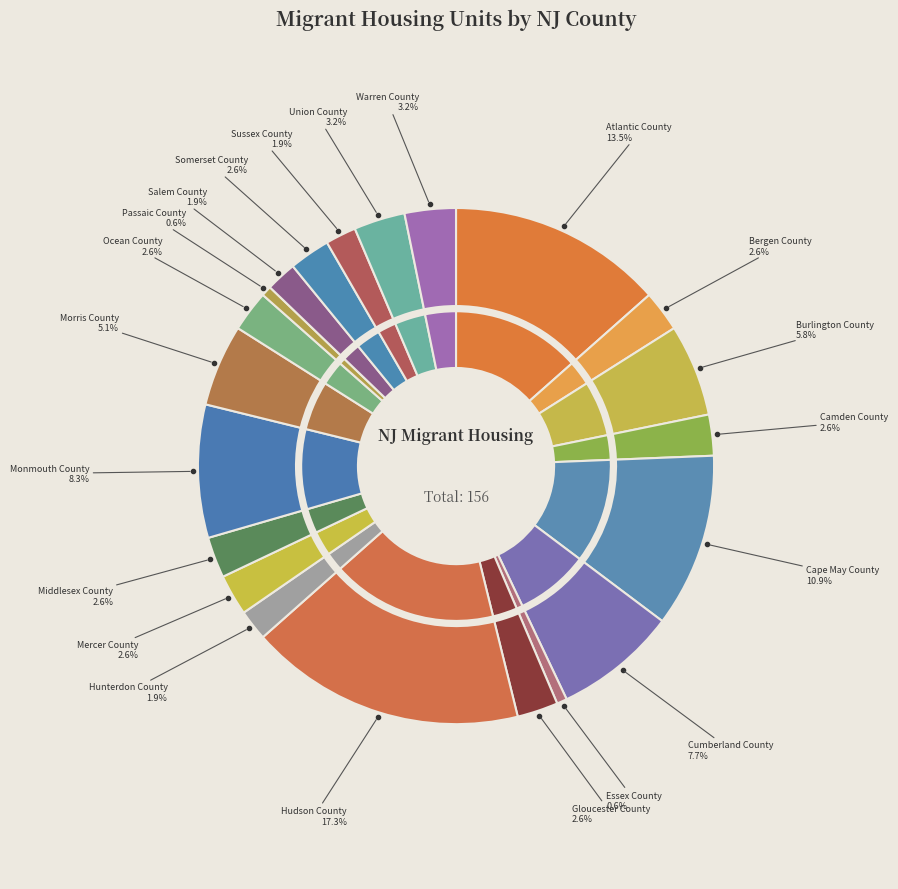

To the nearest percent, what portion does Monmouth County represent?

8%